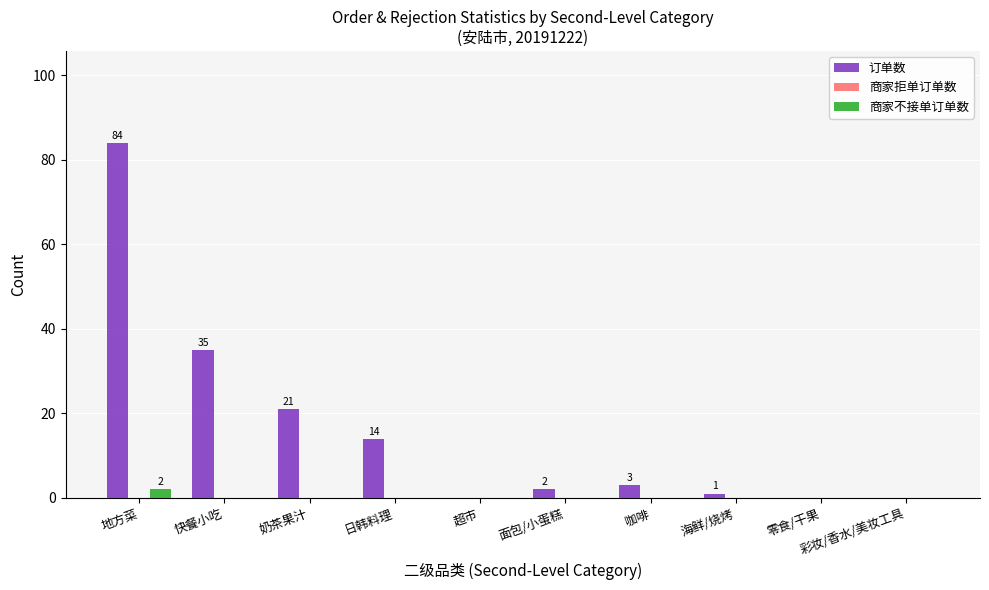

At which category is the sum across all series the highest?

地方菜